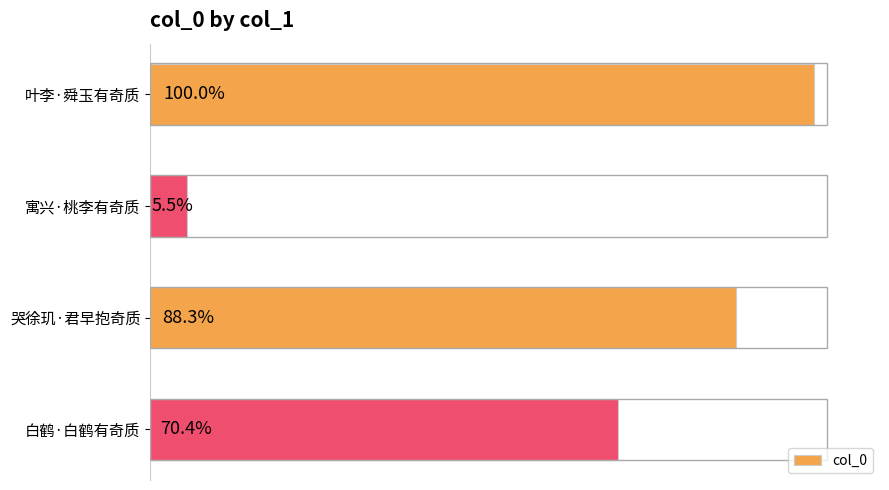

Are the bars horizontal?

Yes